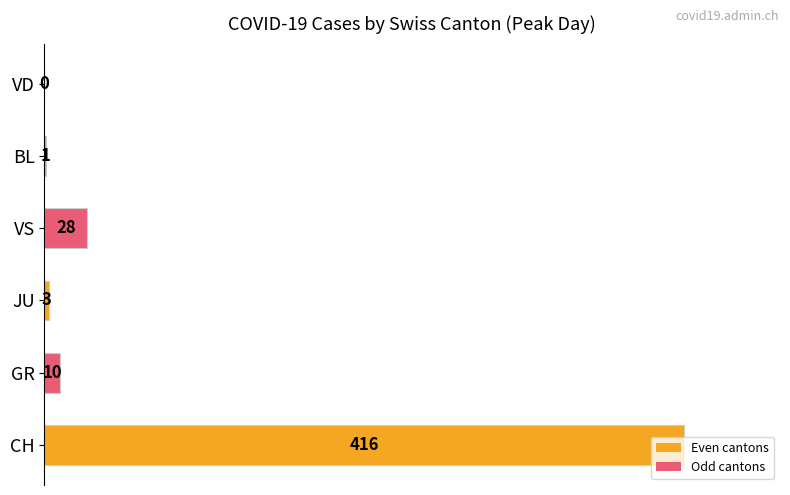

At which label is the value closest to 208?

VS